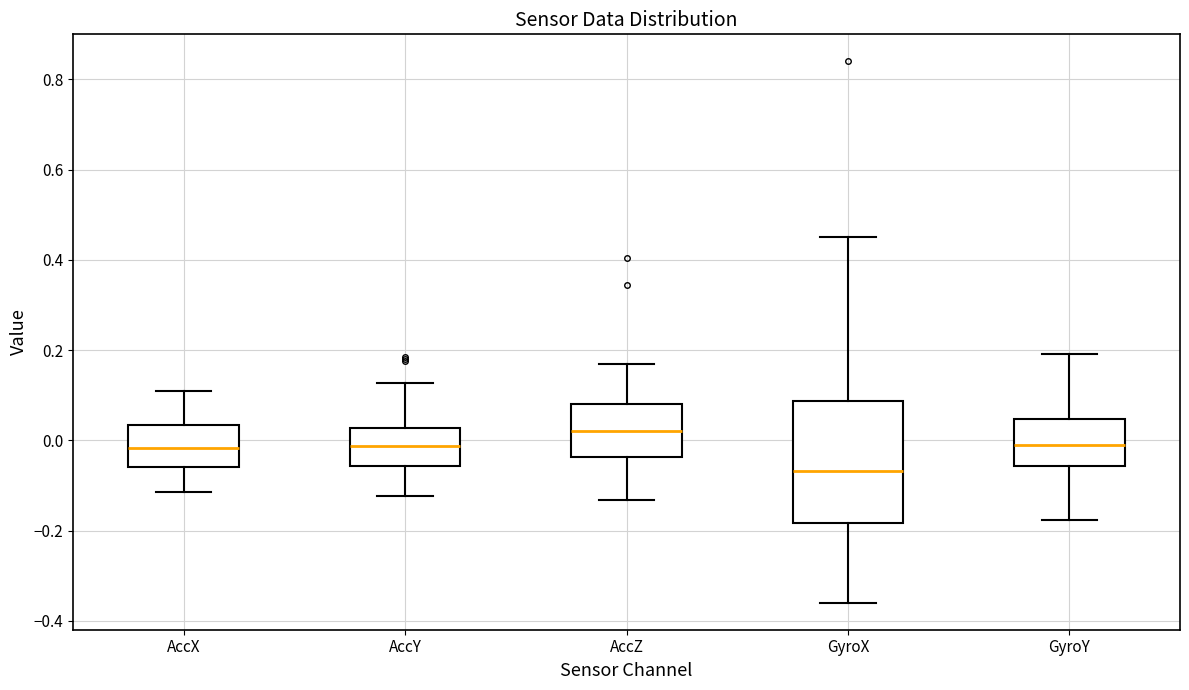

Reading left to right, read every box against the y-axis: the position of its median line, the range the box covers, and the ends of its whiskers. The values are not printed on the chart, so give them approximately, as read against the axis.

AccX: median -0.02, box -0.06 to 0.04, whiskers -0.12 to 0.10
AccY: median -0.02, box -0.06 to 0.02, whiskers -0.12 to 0.12
AccZ: median 0.02, box -0.04 to 0.08, whiskers -0.14 to 0.16
GyroX: median -0.06, box -0.18 to 0.08, whiskers -0.36 to 0.46
GyroY: median 0.00, box -0.06 to 0.04, whiskers -0.18 to 0.20